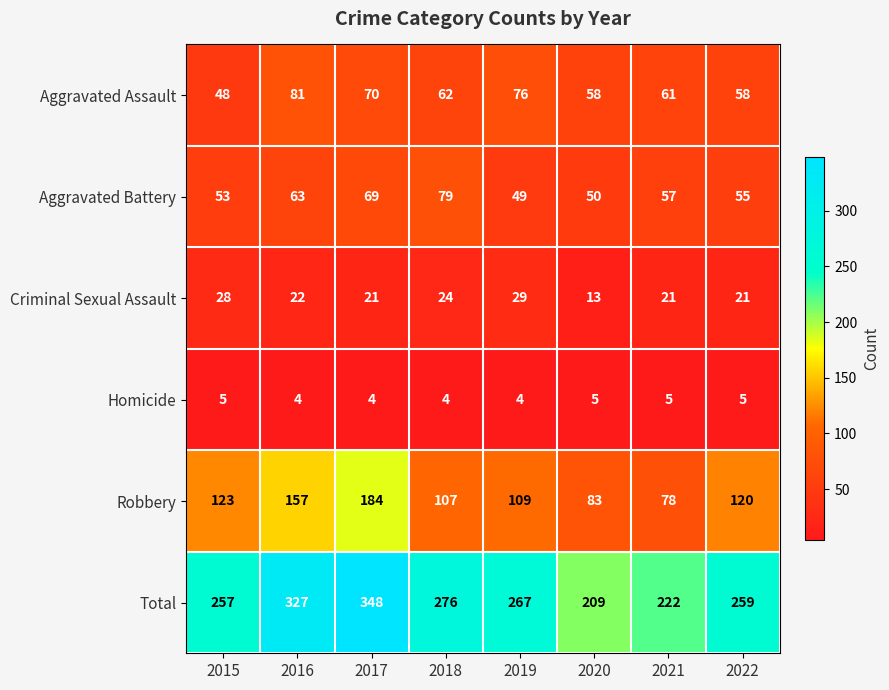

What is the maximum value shown in the chart?

348